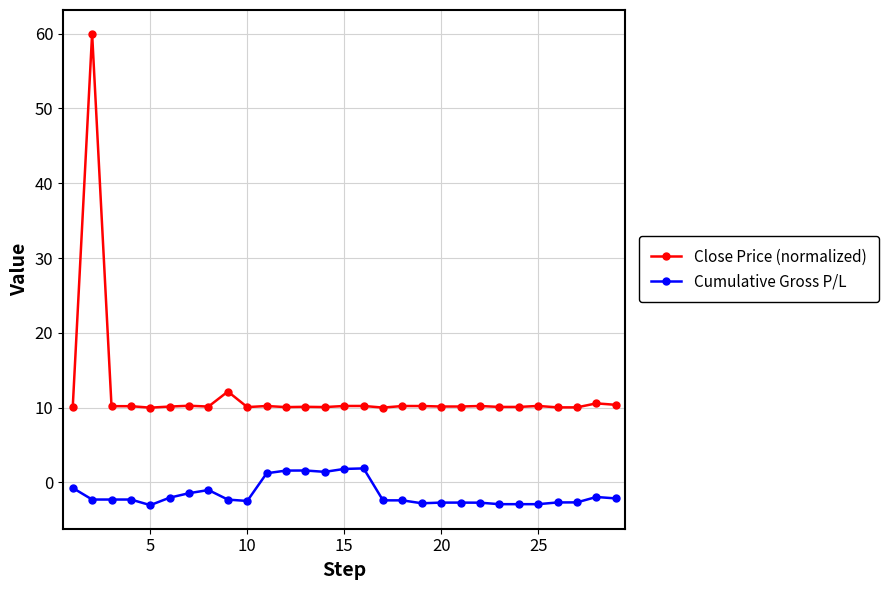

What is the difference between the second highest and minimum values in the Cumulative Gross P/L series?

4.8